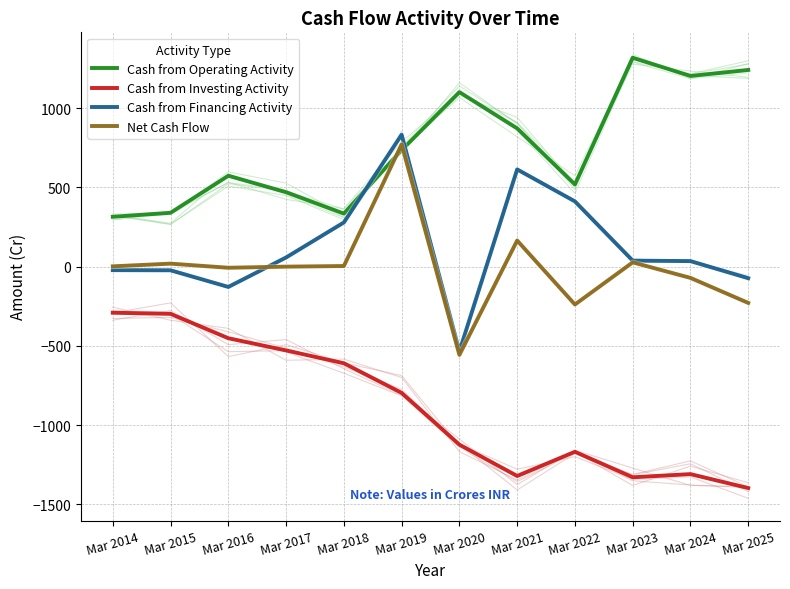

Count the number of data series in this chart.

4